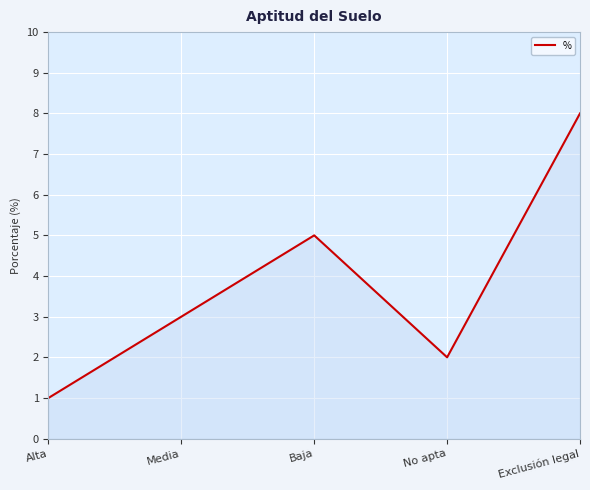

What position from the right is No apta?

2